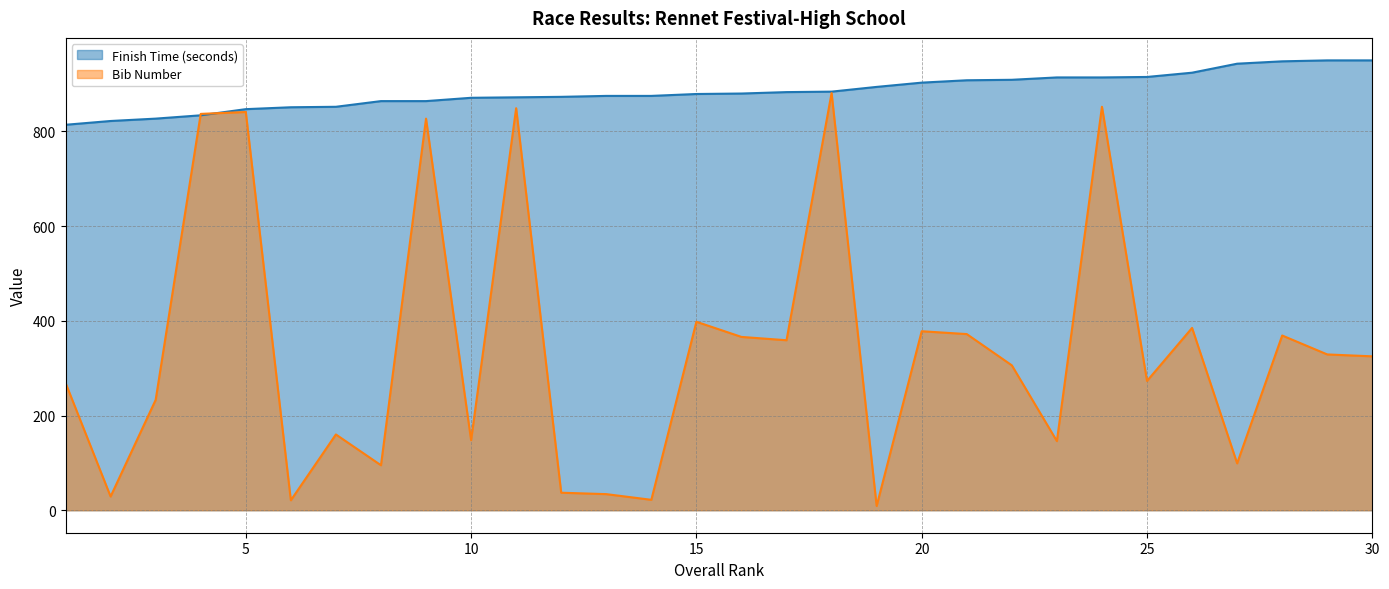

List the series in order of their overall mean, lowest first.

Bib Number, Finish Time (seconds)